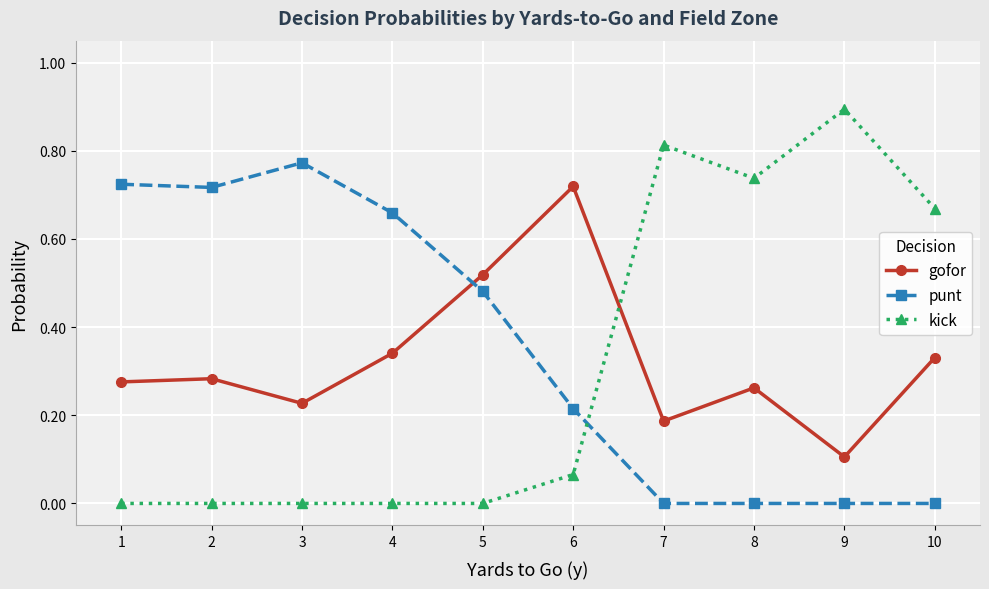

Which series has the widest spread of values?

kick